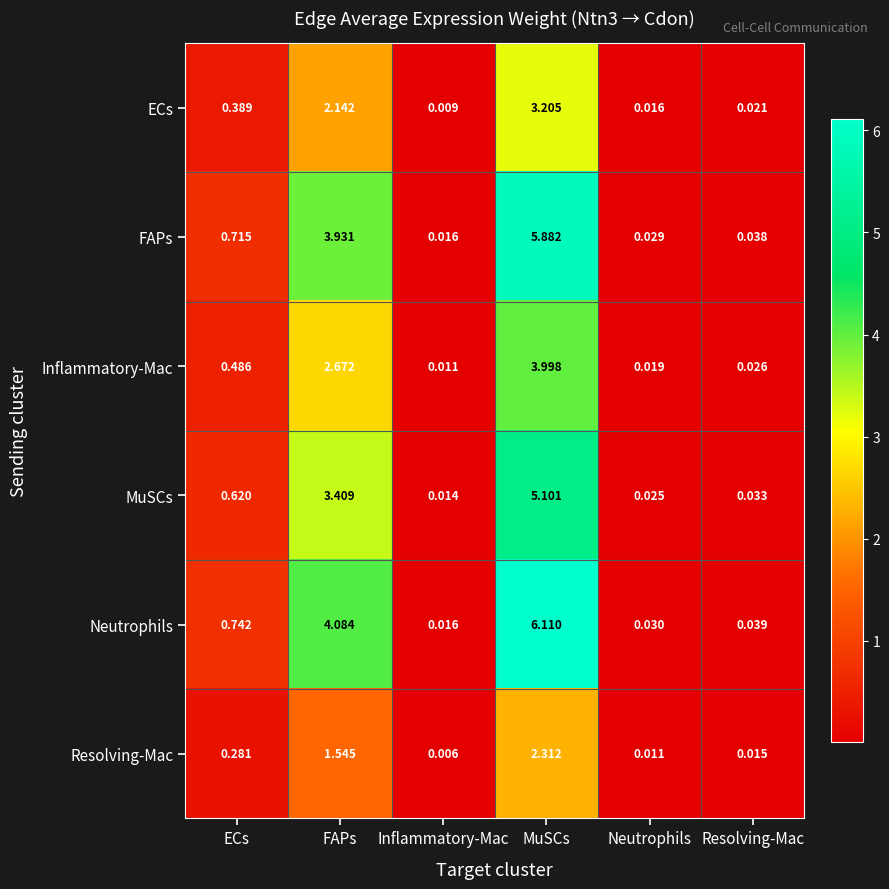

Which series has the largest total across all categories?

Neutrophils